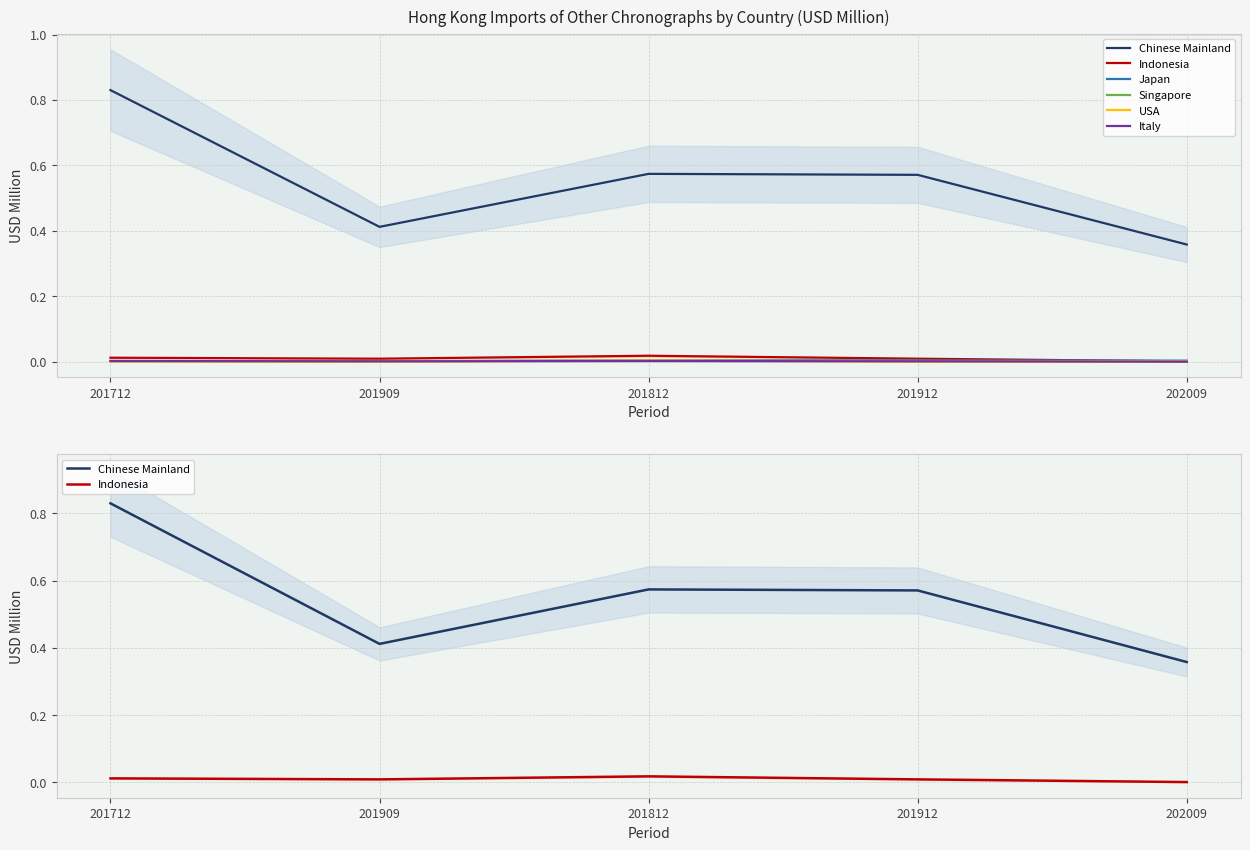

What is the label of the 2nd point from the left?

201909